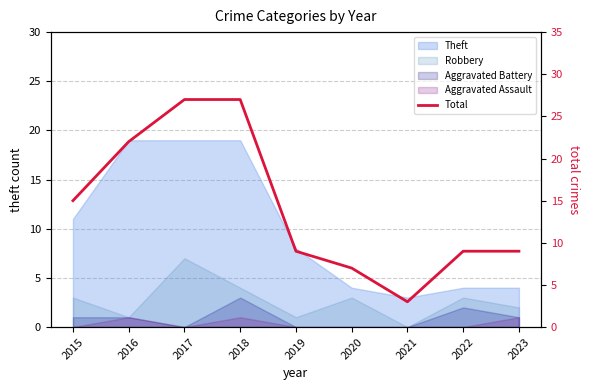

Does the chart display data point markers on the line(s)?

No